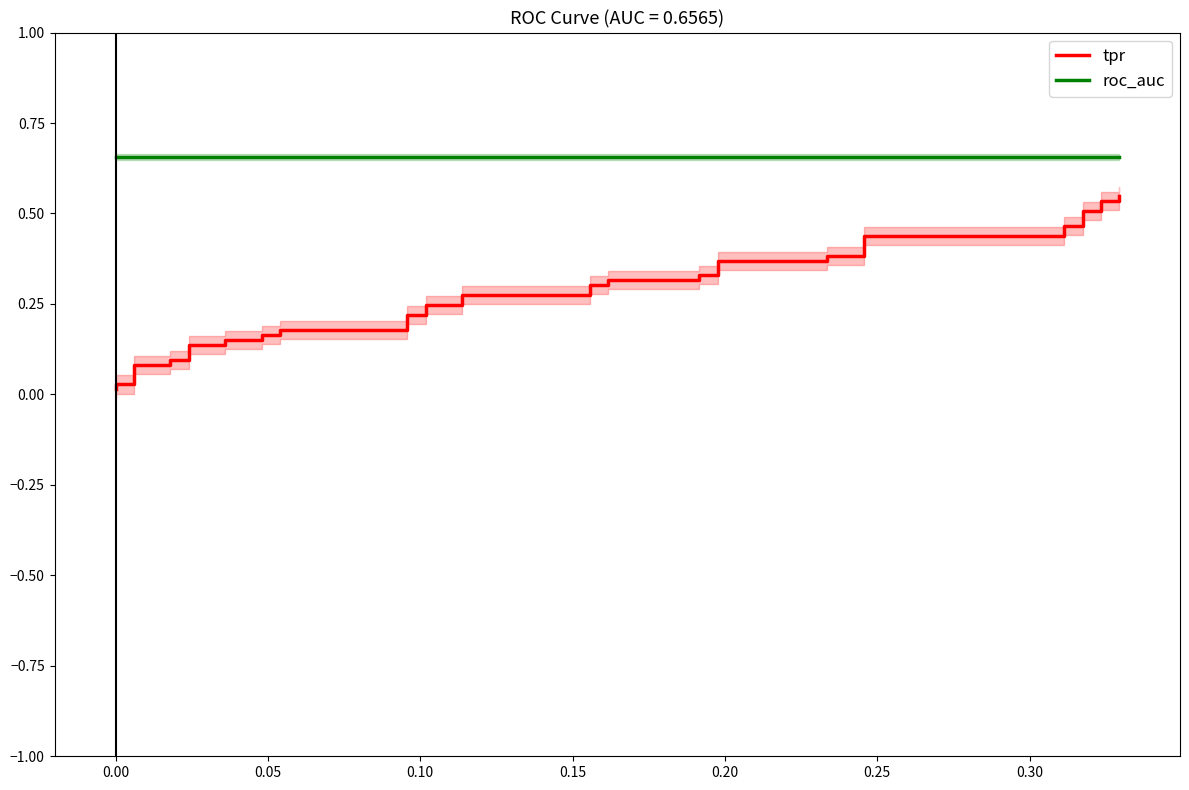

How many lines are shown in the chart?

2